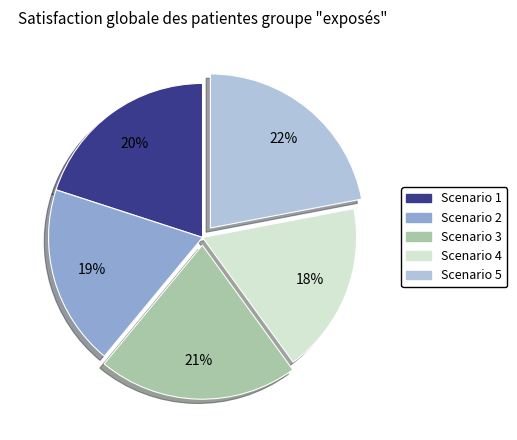

How many segments does this pie chart have?

5